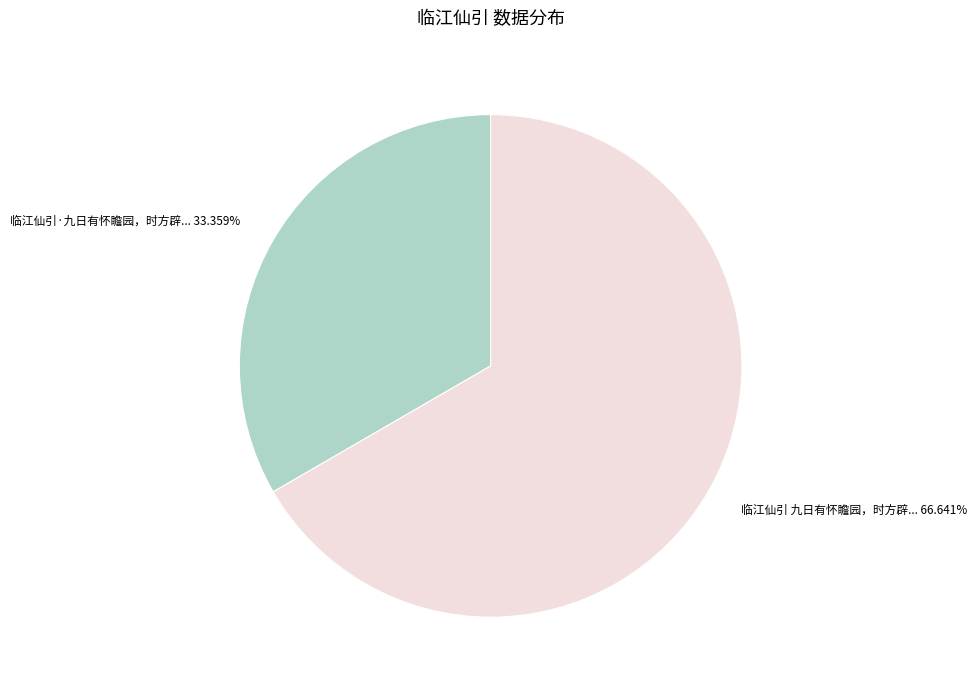

Is there any slice that represents more than half of the pie?

Yes